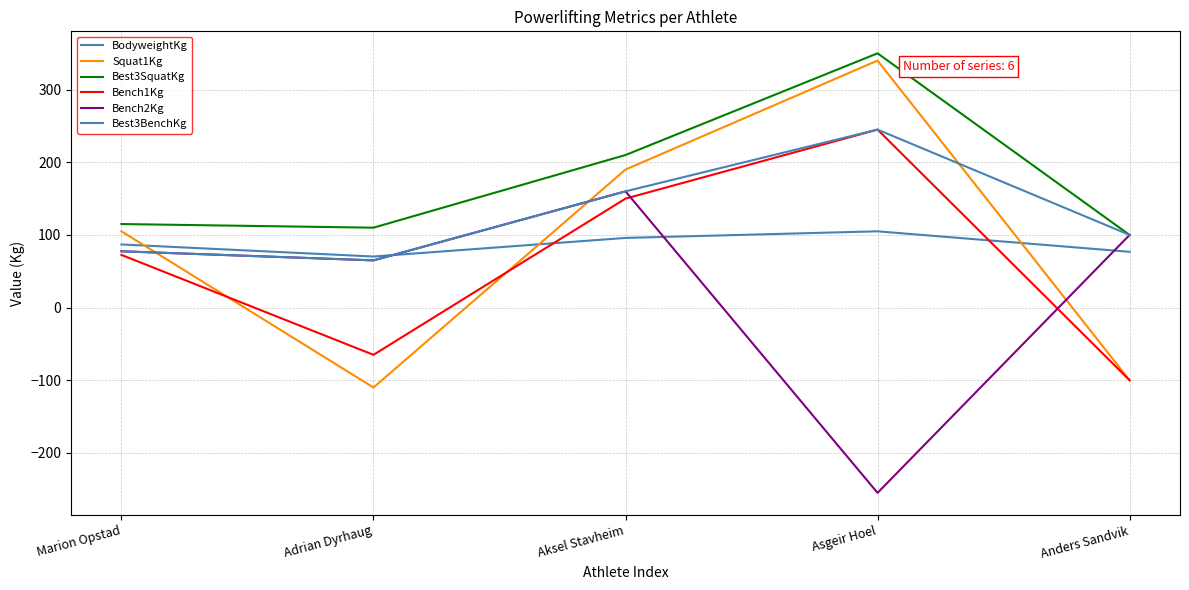

True or false: Bench2Kg has more than 2 points higher than both neighbors.

False